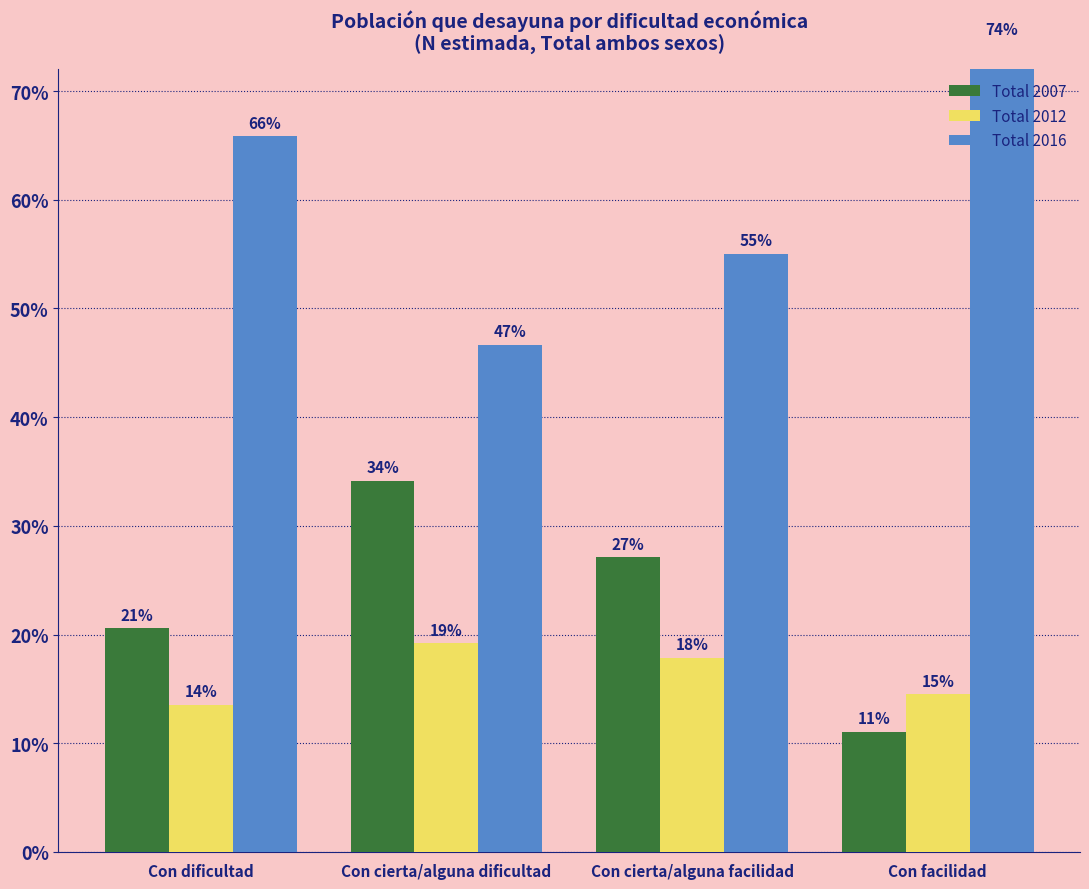

What is the value of the Total 2016 bar at the 1st from the left?

0.7